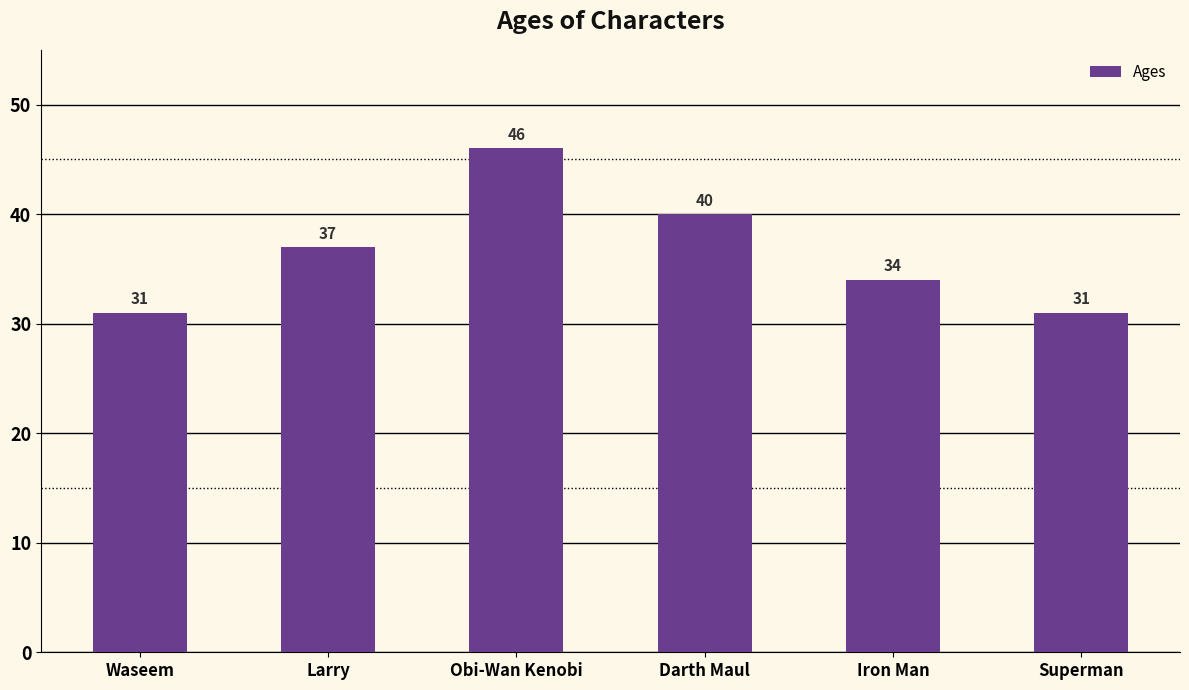

Reading left to right, transcribe all the data shown in this chart.

Waseem=31	Larry=37	Obi-Wan Kenobi=46	Darth Maul=40	Iron Man=34	Superman=31